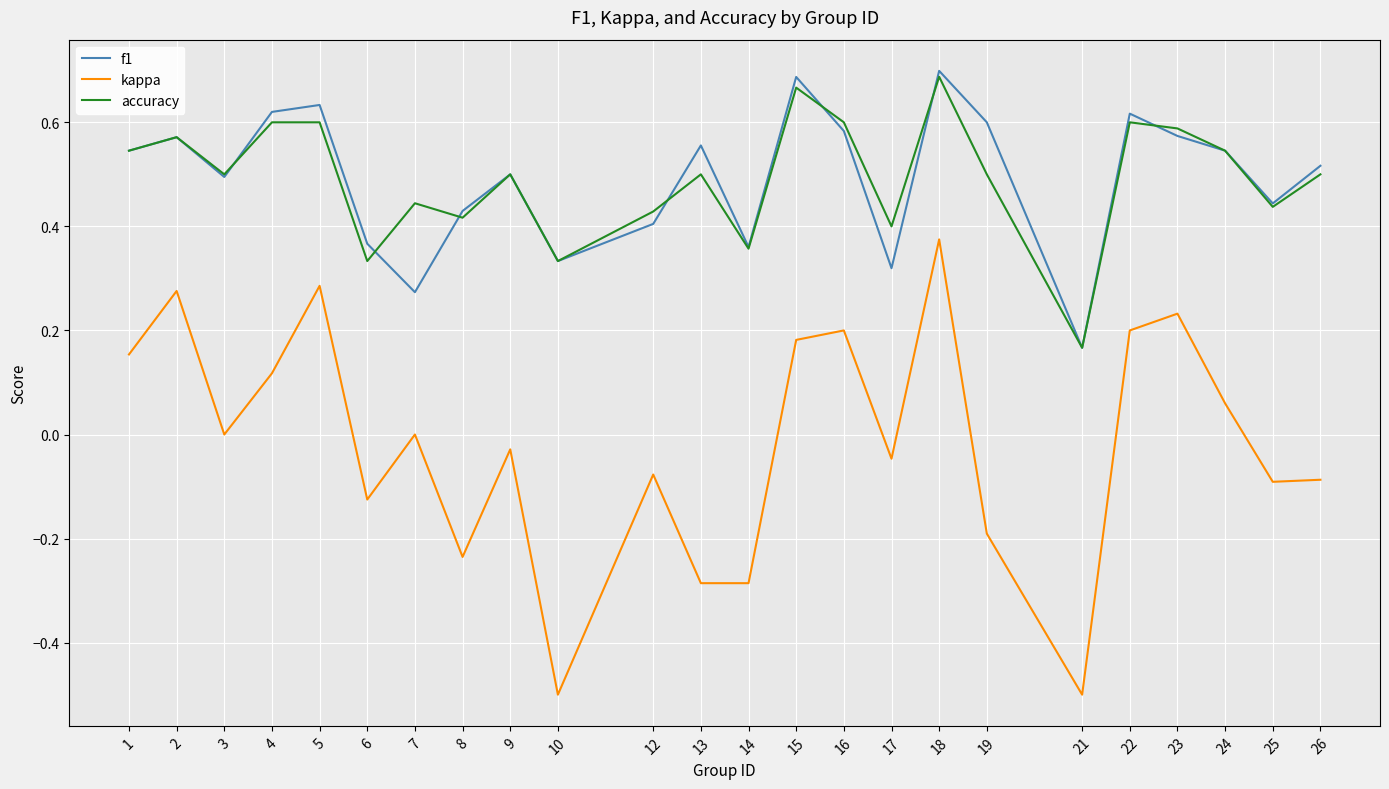

How many lines are shown in the chart?

3